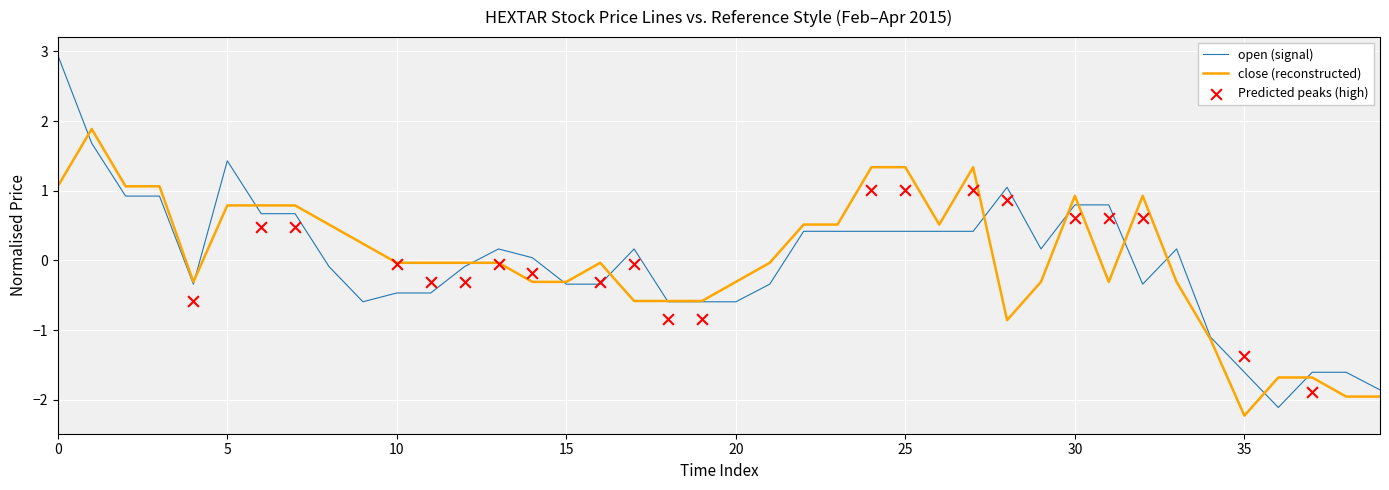

Which category has the lowest value in the close (reconstructed) series?

35